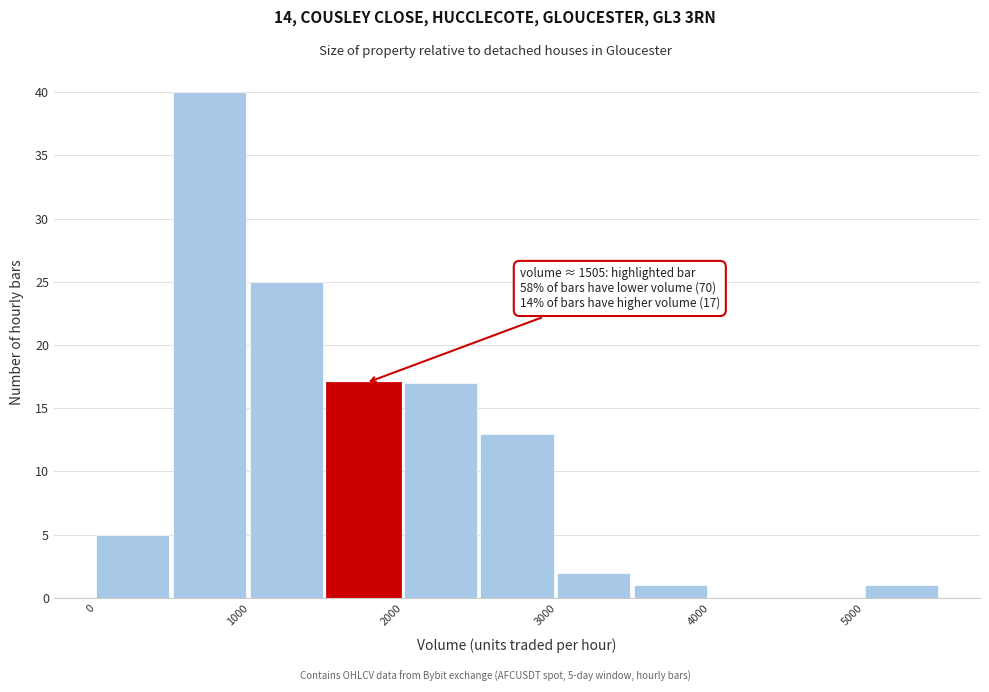

Over which range of the x-axis is the bar tallest?

500 to 1000